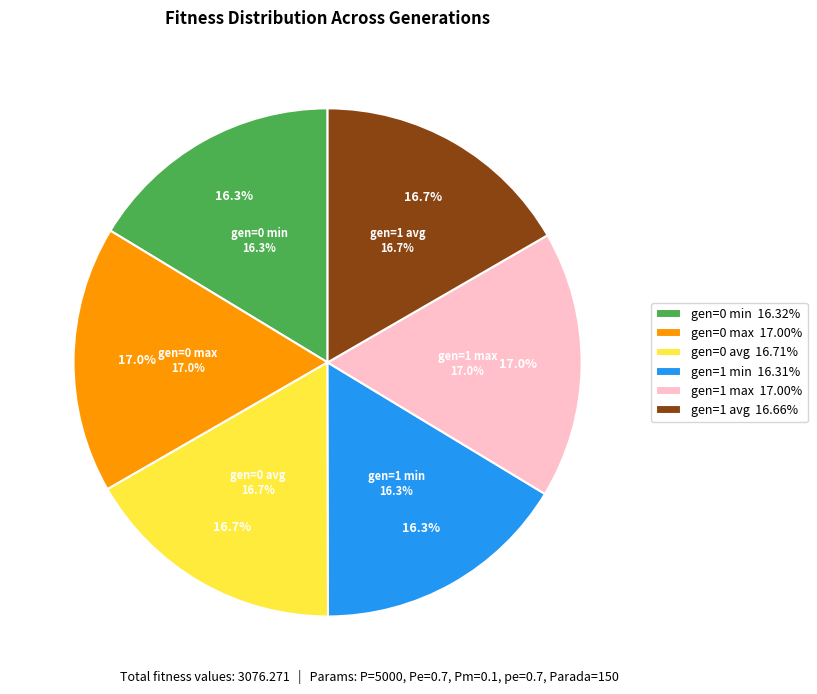

To the nearest percent, what is the difference between the largest and smallest slice percentages?

1%